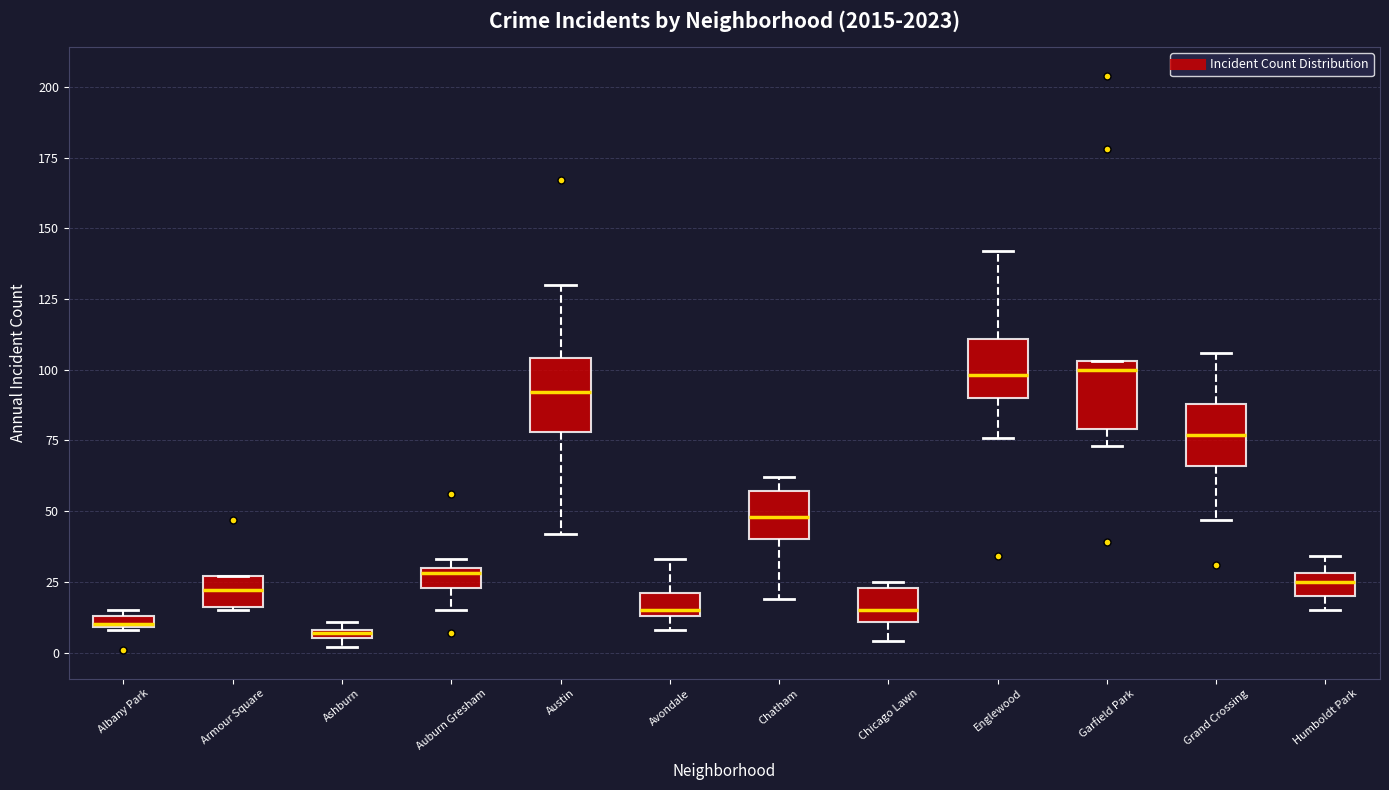

Where is the upper edge of the box for Garfield Park on the y-axis? The values are not printed on the chart, so give them approximately, as read against the axis.

105